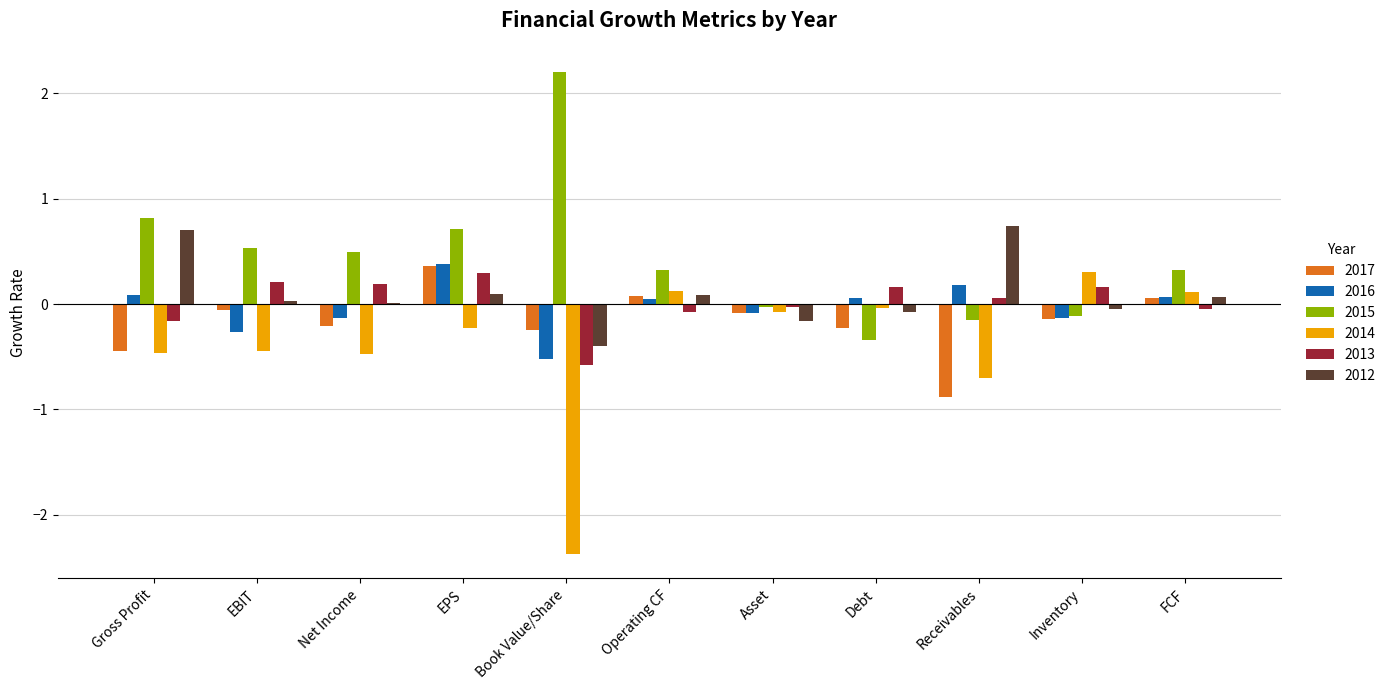

At which label is 2014 closest to -1?

Receivables